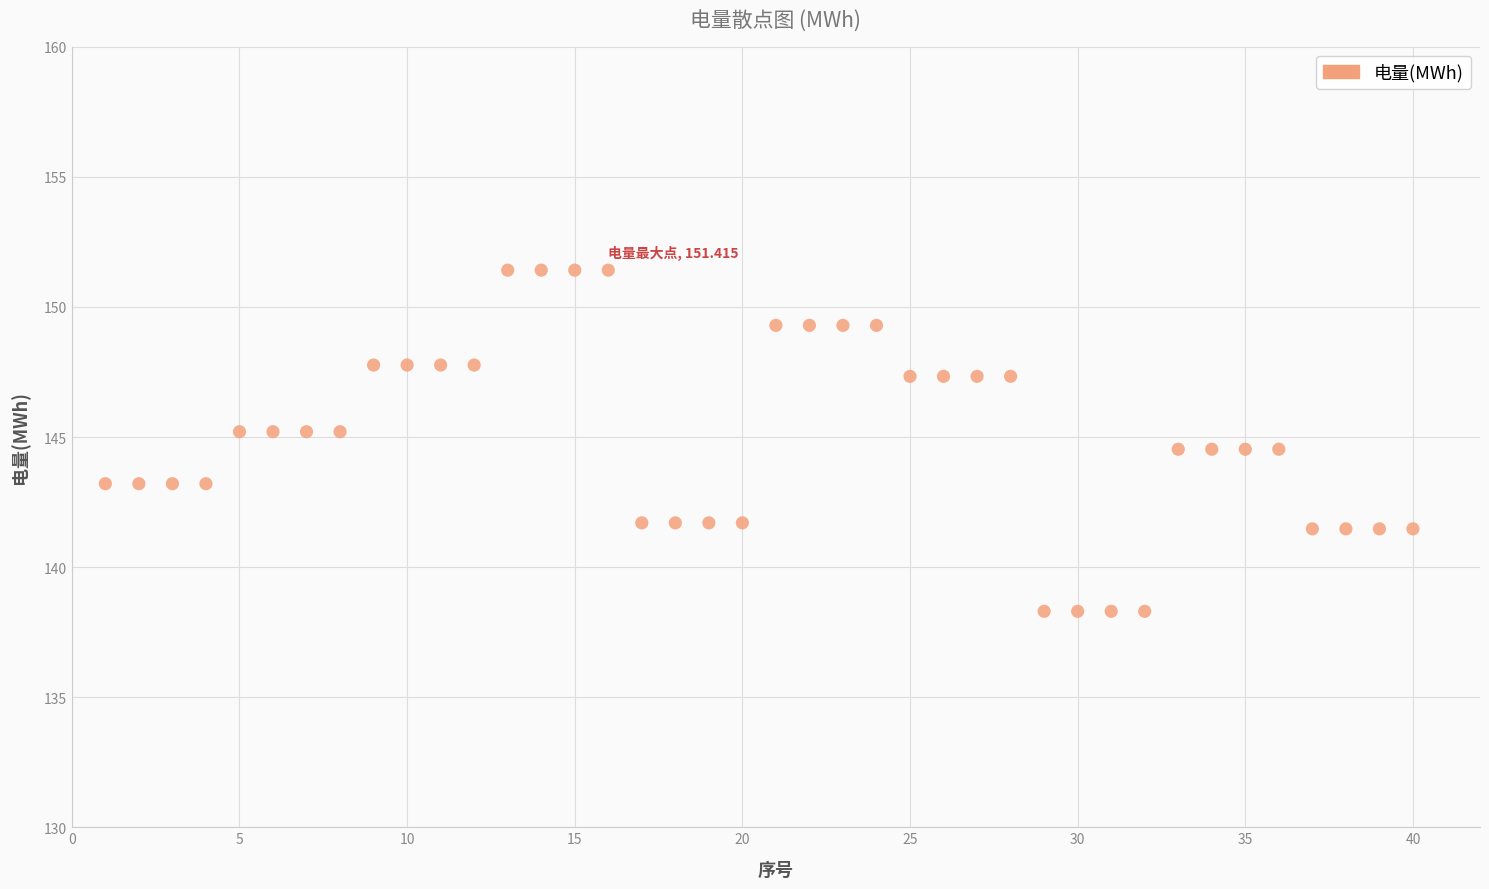

What is the range of Y values (max minus min)?

13.1